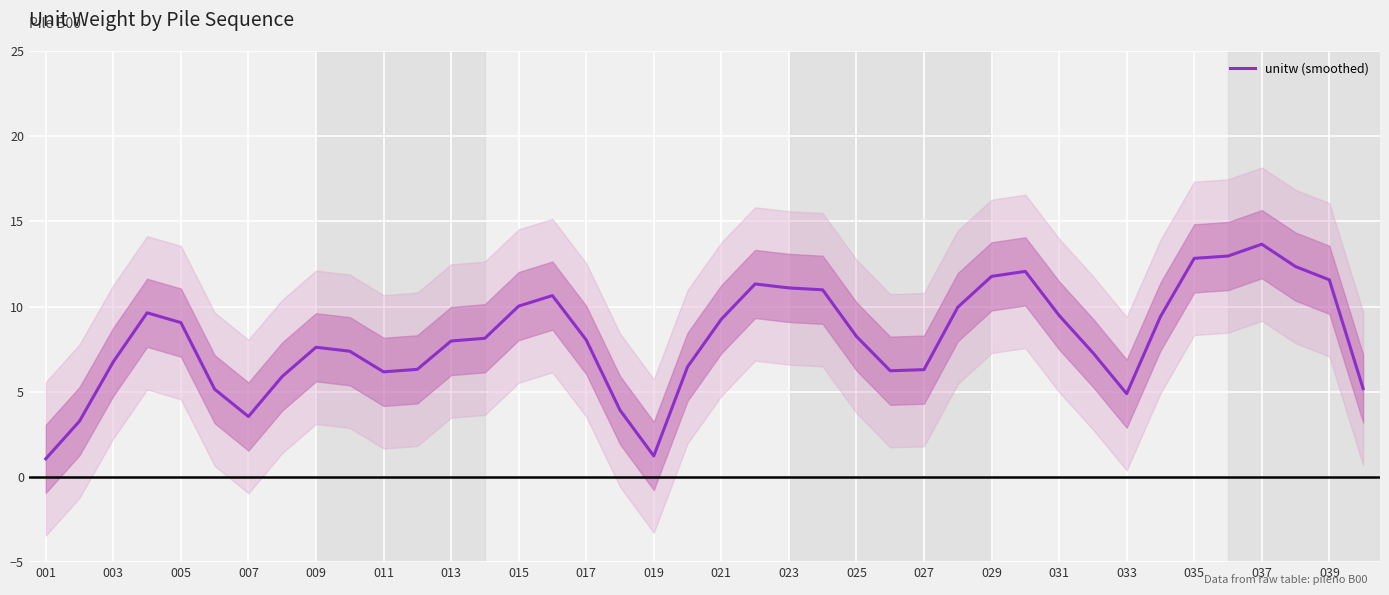

The chart shows a value of 6.2 at 25. True or false?

True